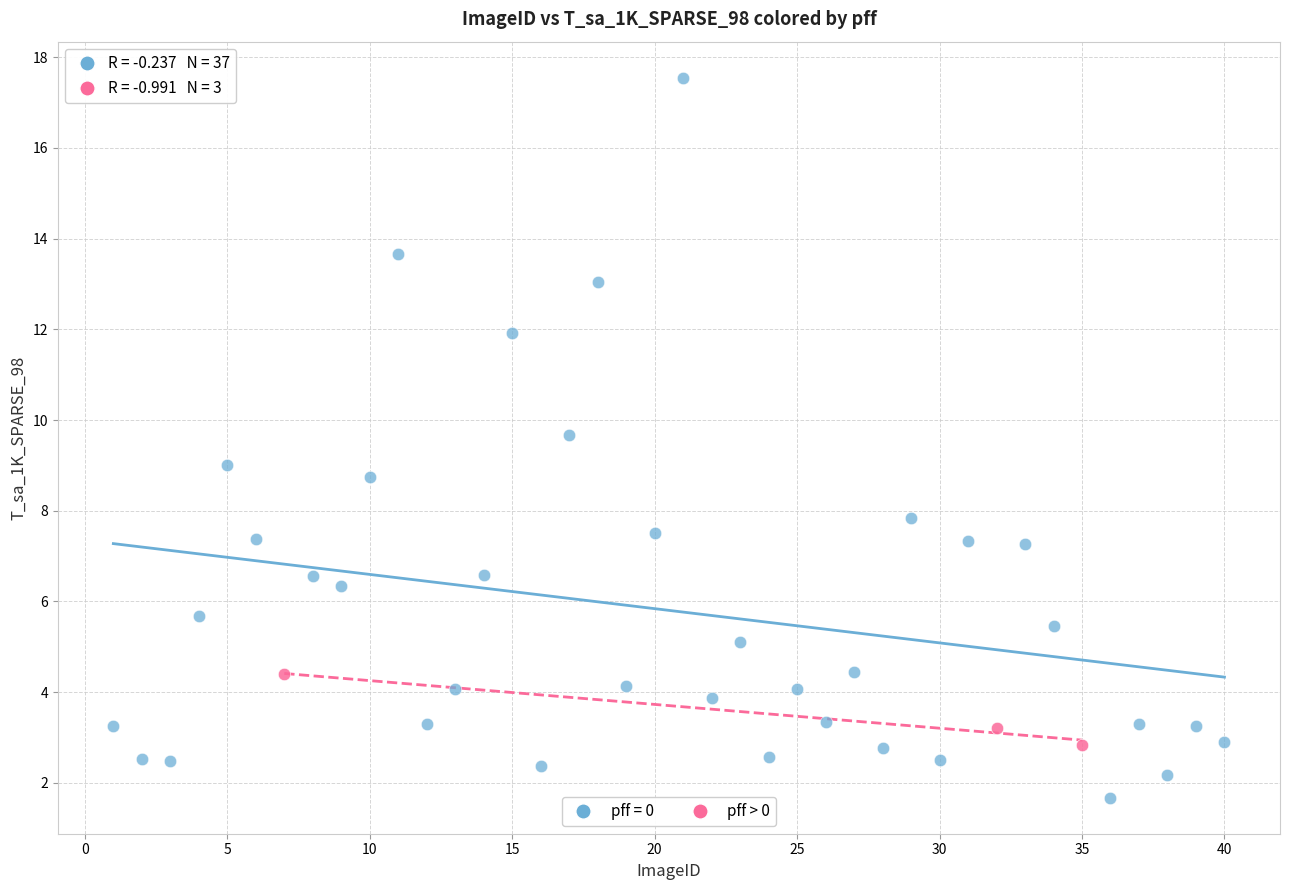

Which series reaches the minimum Y coordinate?

pff = 0